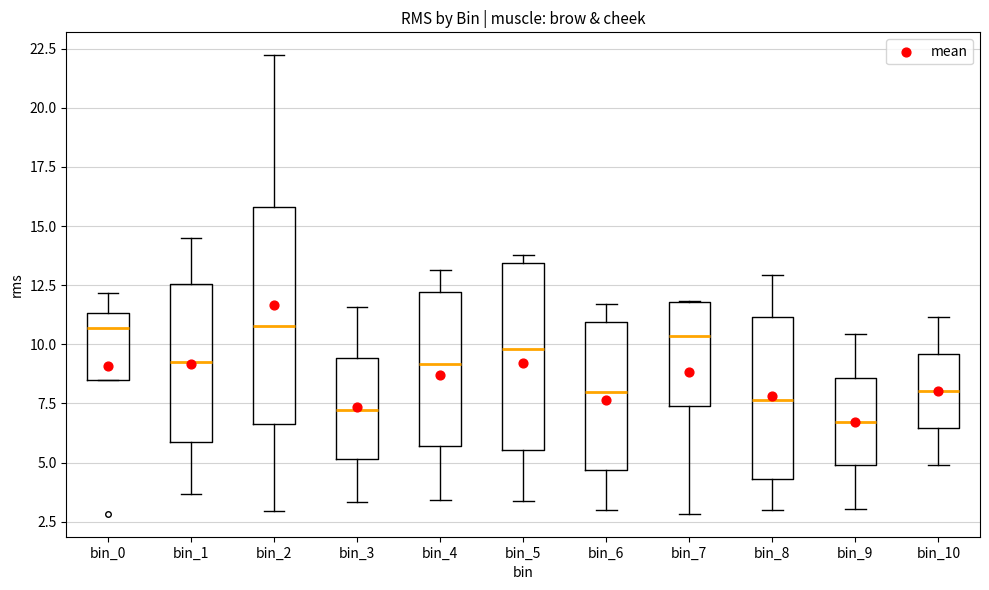

Reading left to right, transcribe this box plot: for each box, give where its median line is, the range the box spans, and where its two whiskers end, as read against the y-axis. The values are not printed on the chart, so give them approximately, as read against the axis.

bin_0: median 10.5, box 8.5 to 11.5, whiskers 8.5 to 12.0
bin_1: median 9.0, box 6.0 to 12.5, whiskers 3.5 to 14.5
bin_2: median 11.0, box 6.5 to 16.0, whiskers 3.0 to 22.0
bin_3: median 7.0, box 5.0 to 9.5, whiskers 3.5 to 11.5
bin_4: median 9.0, box 5.5 to 12.0, whiskers 3.5 to 13.0
bin_5: median 10.0, box 5.5 to 13.5, whiskers 3.5 to 14.0
bin_6: median 8.0, box 4.5 to 11.0, whiskers 3.0 to 11.5
bin_7: median 10.5, box 7.5 to 12.0, whiskers 3.0 to 12.0
bin_8: median 7.5, box 4.5 to 11.0, whiskers 3.0 to 13.0
bin_9: median 6.5, box 5.0 to 8.5, whiskers 3.0 to 10.5
bin_10: median 8.0, box 6.5 to 9.5, whiskers 5.0 to 11.0